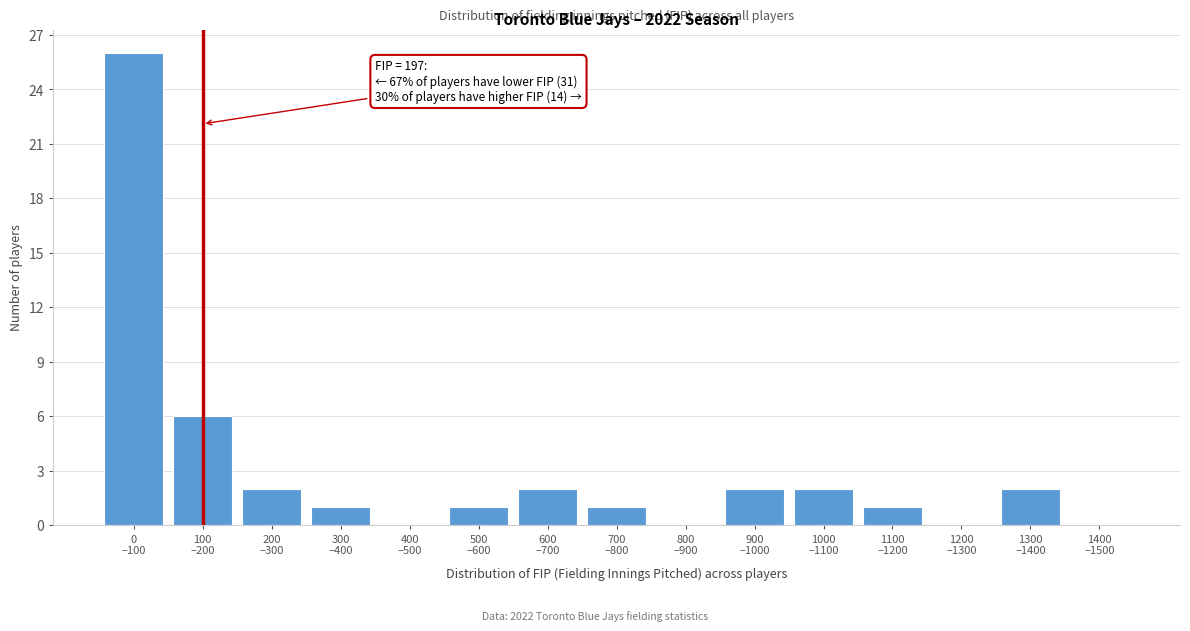

What is the greatest value displayed?

26